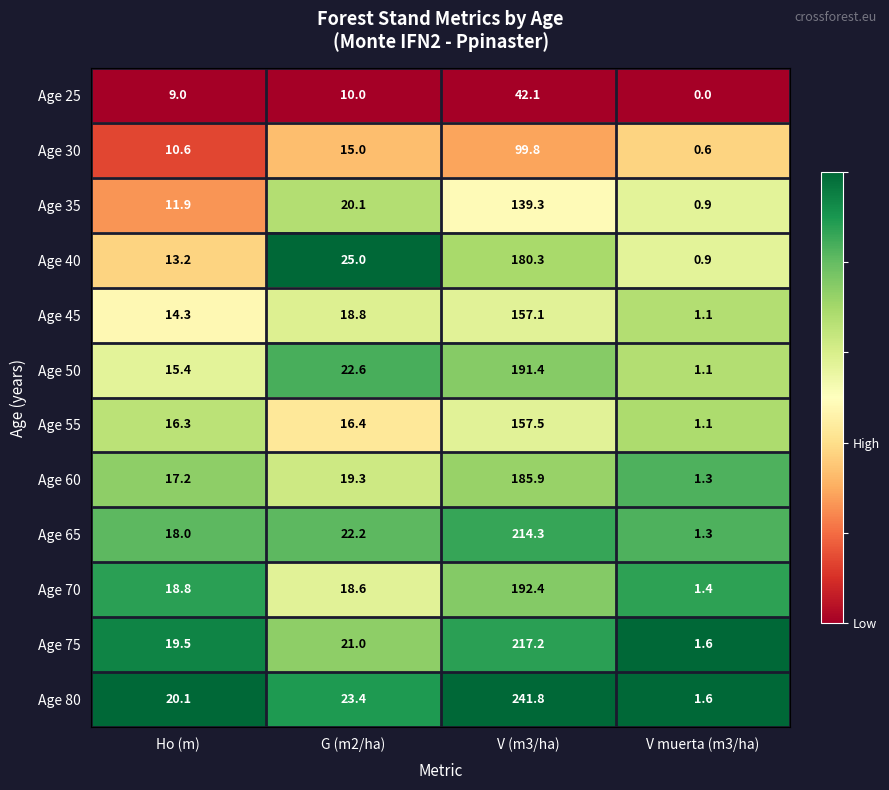

Is it true that Age 35 equals 88.1 at V (m3/ha)?

False